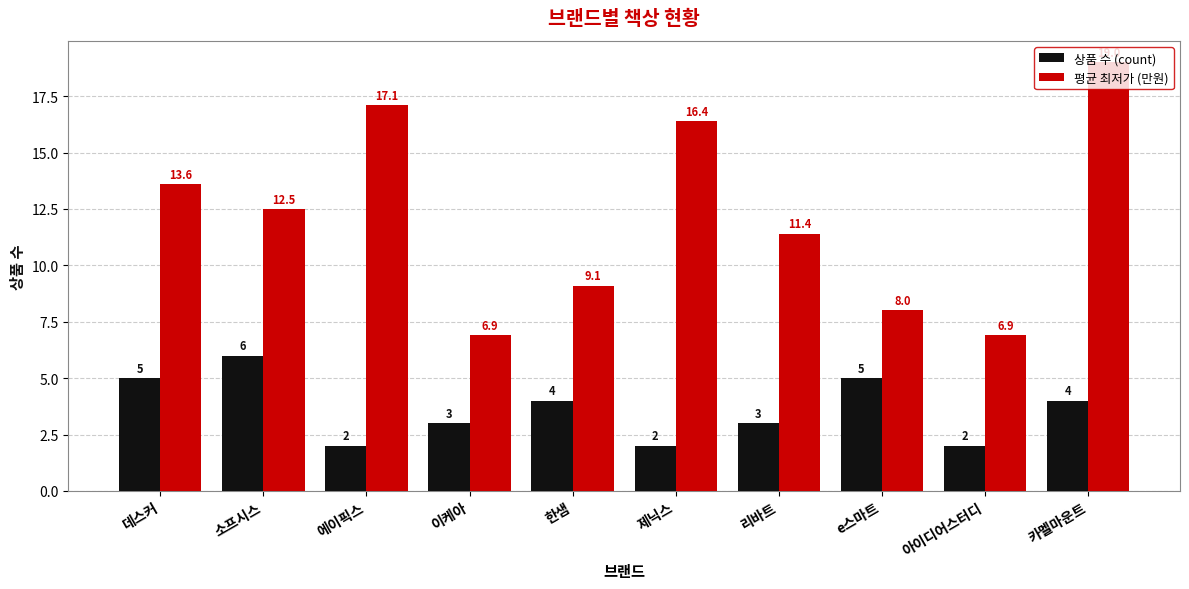

Reading left to right, transcribe all the data shown in this chart.

상품 수 (count): 데스커=5.0	소프시스=6.0	에이픽스=2.0	이케아=3.0	한샘=4.0	제닉스=2.0	리바트=3.0	e스마트=5.0	아이디어스터디=2.0	카멜마운트=4.0
평균 최저가 (만원): 데스커=13.6	소프시스=12.5	에이픽스=17.1	이케아=6.9	한샘=9.1	제닉스=16.4	리바트=11.4	e스마트=8.0	아이디어스터디=6.9	카멜마운트=19.0